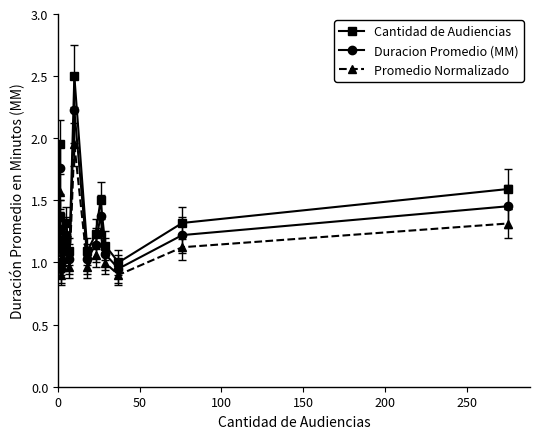

List the series in order of their overall mean, lowest first.

Promedio Normalizado, Duracion Promedio (MM), Cantidad de Audiencias